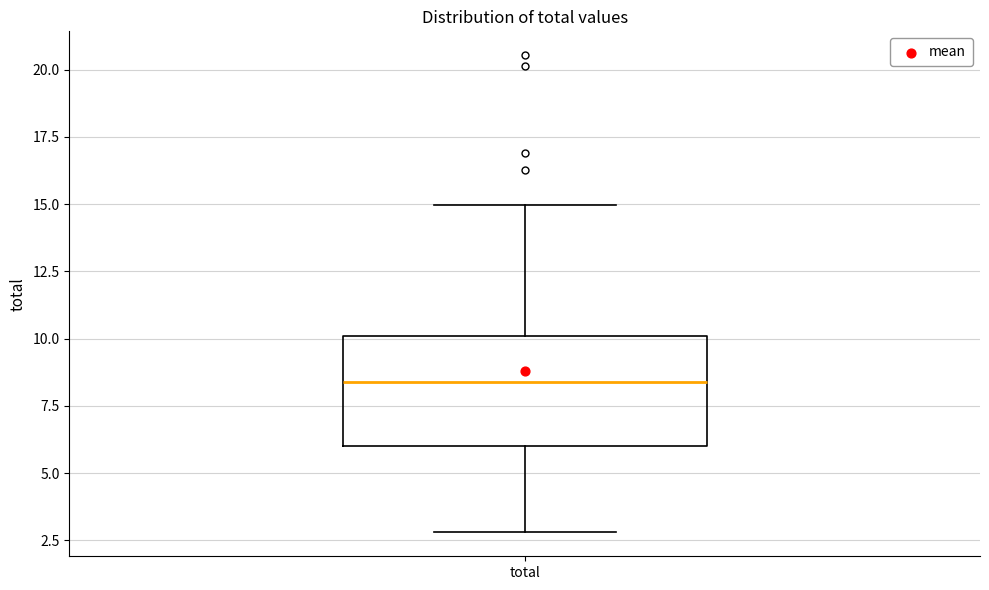

Transcribe this box plot: give where the median line is, the range the box spans, and where the two whiskers end, as read against the y-axis. The values are not printed on the chart, so give them approximately, as read against the axis.

median 8.5, box 6.0 to 10.0, whiskers 3.0 to 15.0